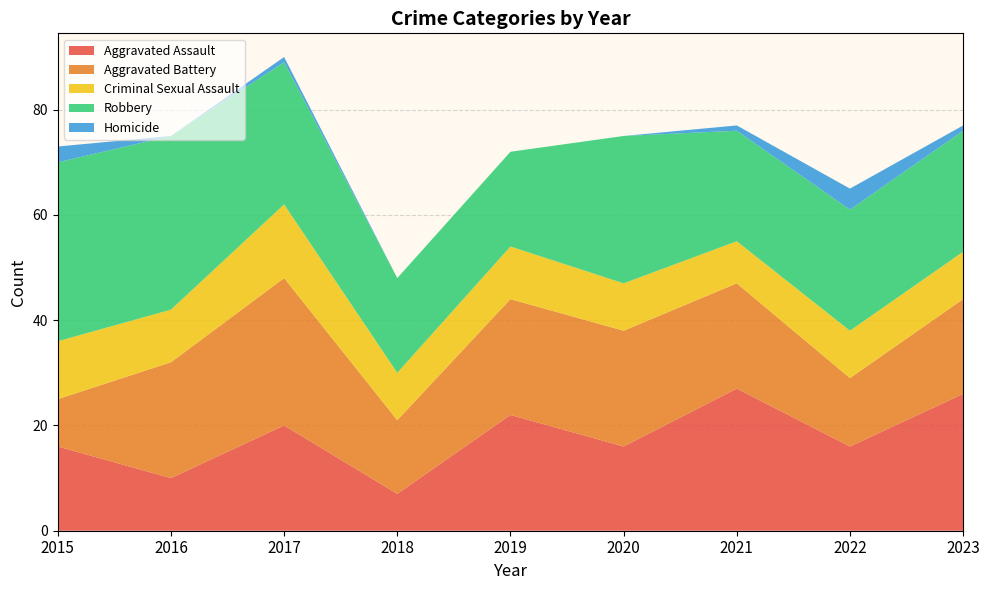

Reading left to right, transcribe all the data shown in this chart.

Aggravated Assault: 16	10	20	7	22	16	27	16	26
Aggravated Battery: 9	22	28	14	22	22	20	13	18
Criminal Sexual Assault: 11	10	14	9	10	9	8	9	9
Robbery: 34	33	27	18	18	28	21	23	23
Homicide: 3	0	1	0	0	0	1	4	1